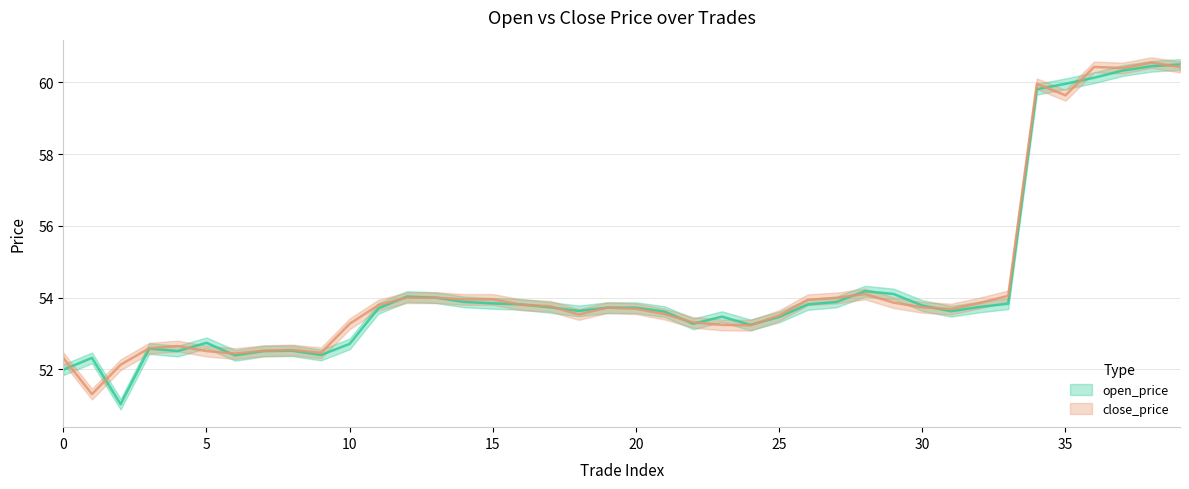

Rank the series at 23 from lowest to highest value.

close_price, open_price